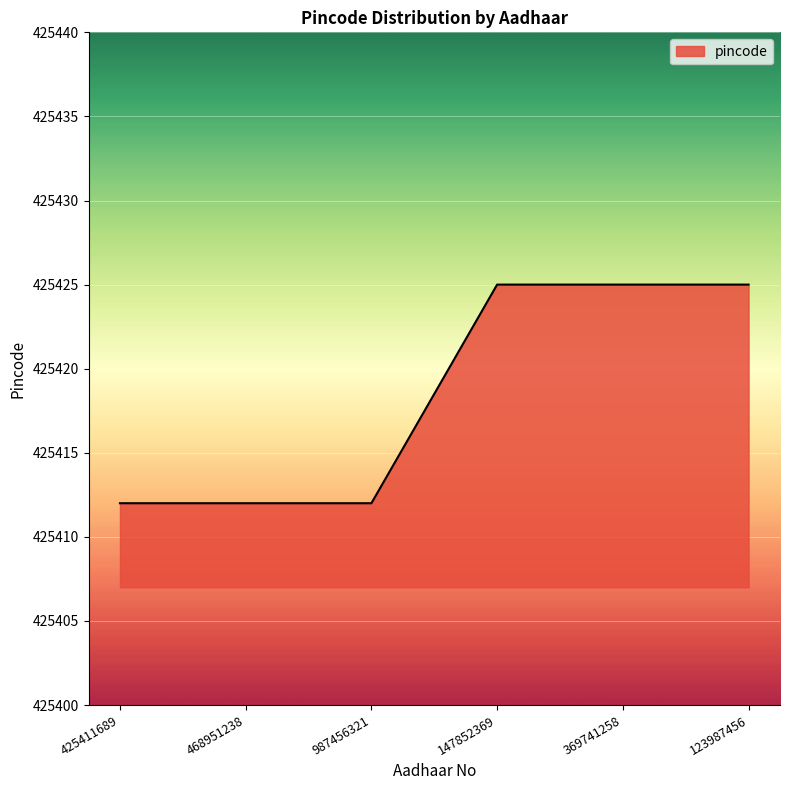

What position from the right is 123987456?

1